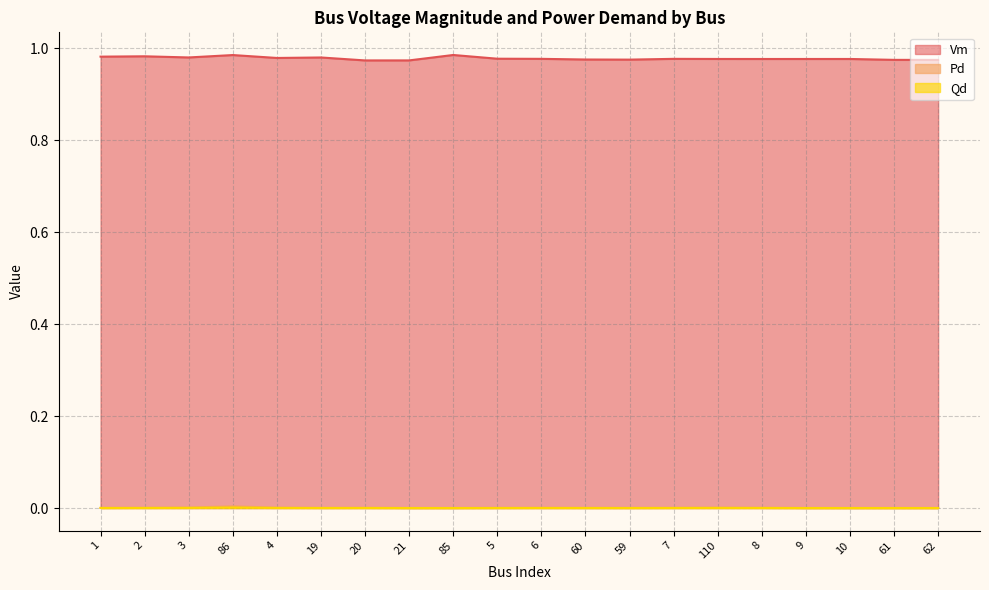

Which series has the largest range (max minus min)?

Vm